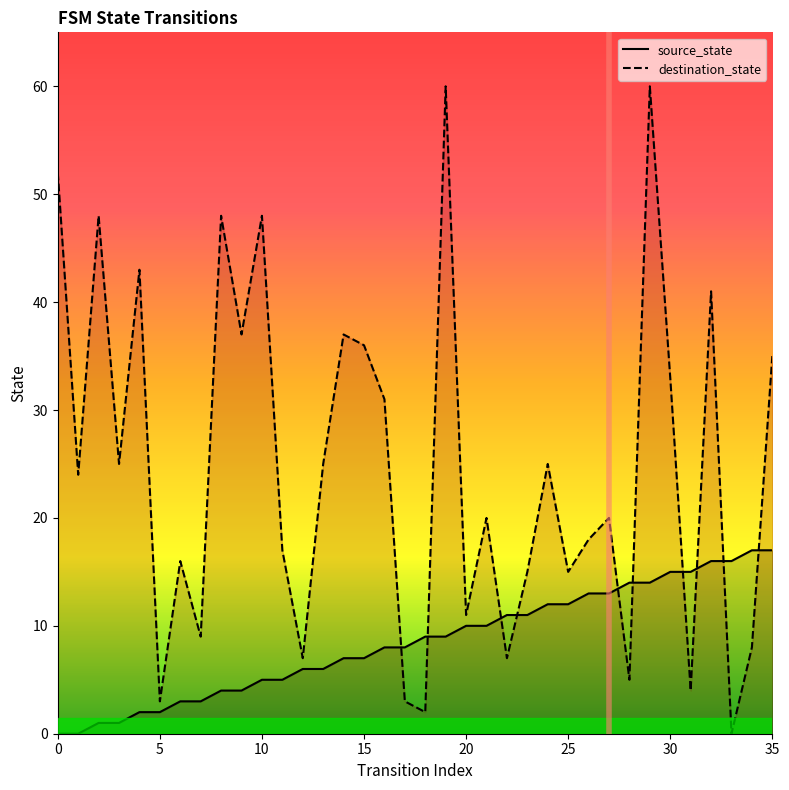

What is the spread (max minus min) of values at 2?

47